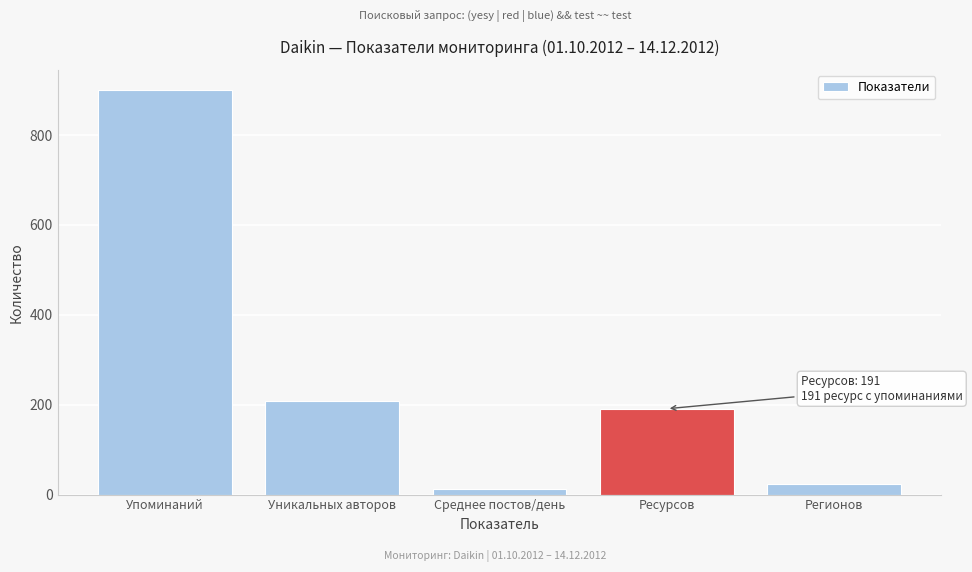

Reading right to left, list all the values displayed in this chart.

Регионов=23	Ресурсов=191	Среднее постов/день=12	Уникальных авторов=209	Упоминаний=900